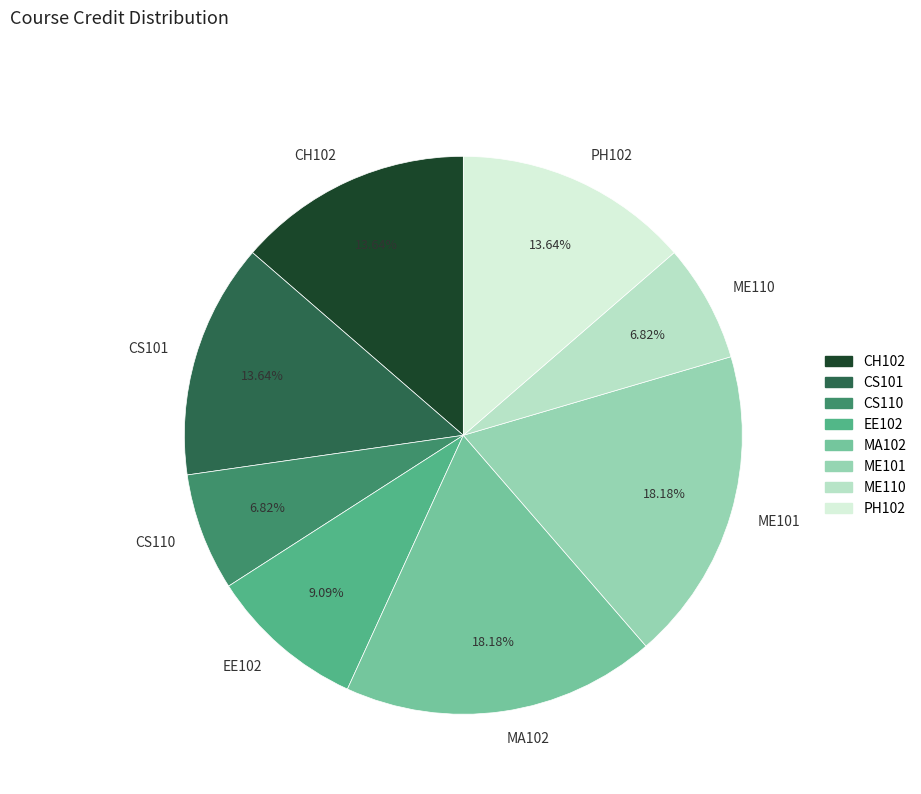

What portion of the pie excludes CS110?

93.2%